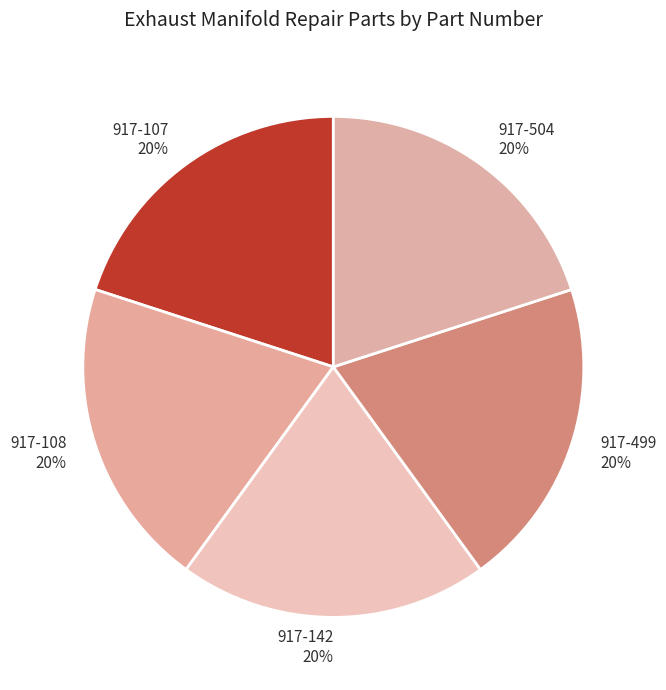

Count the number of slices in the pie.

5